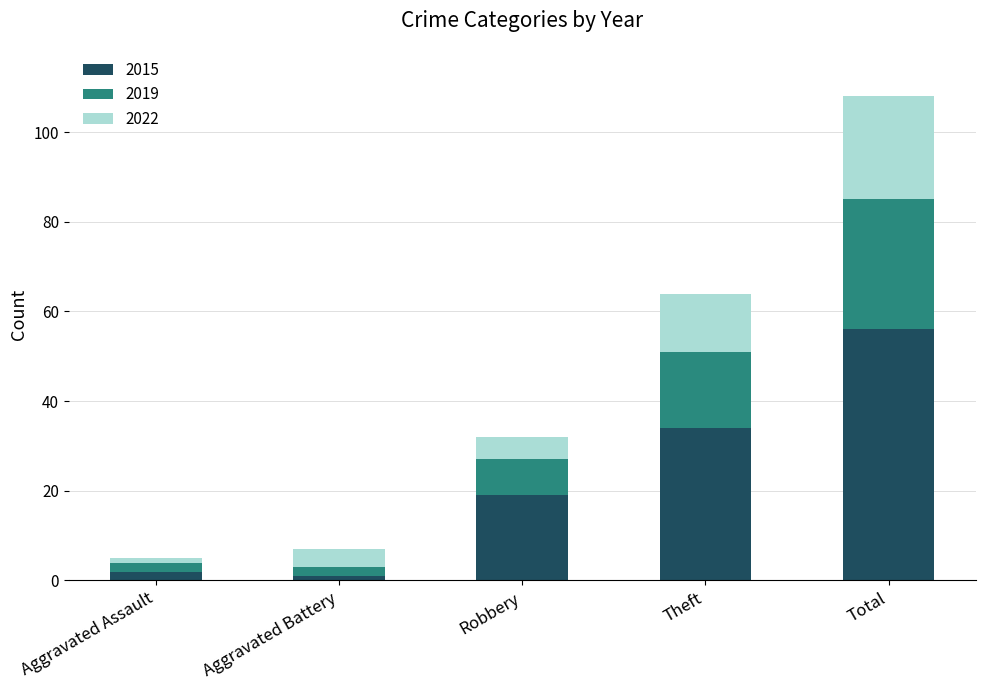

What is the highest value of the 2015 series?

56